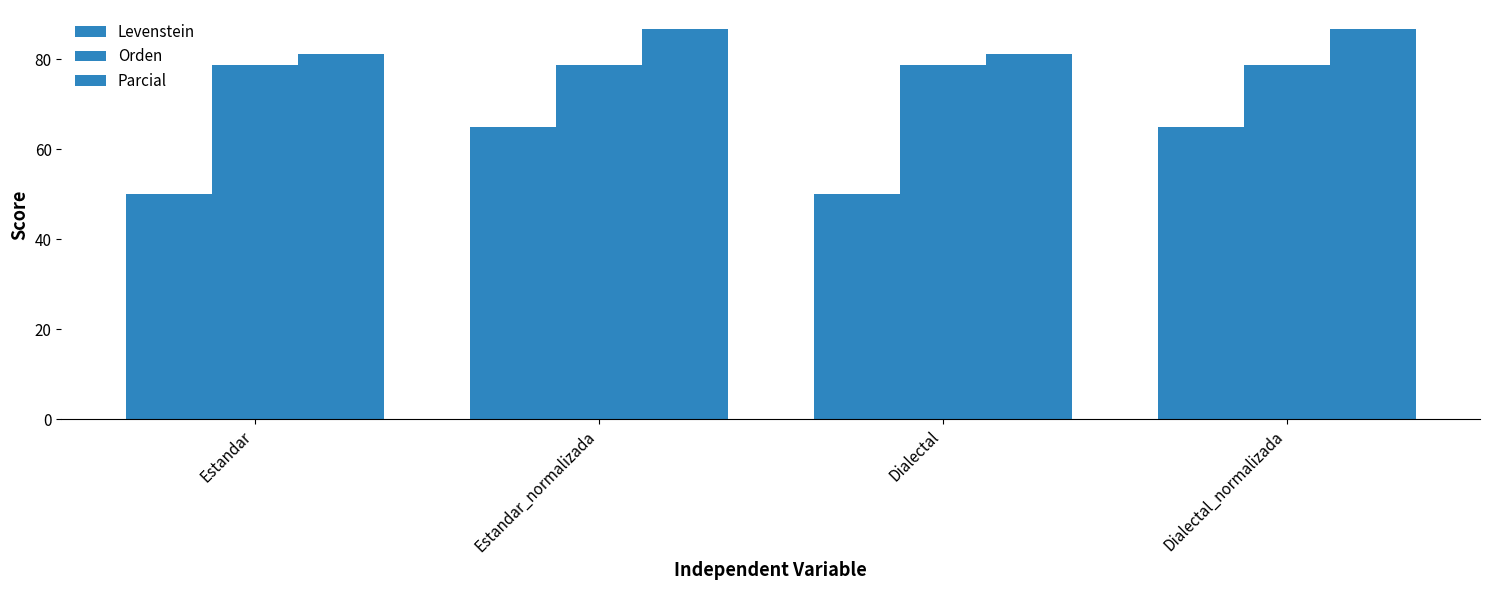

Which series changed the most between Estandar_normalizada and Dialectal?

Levenstein